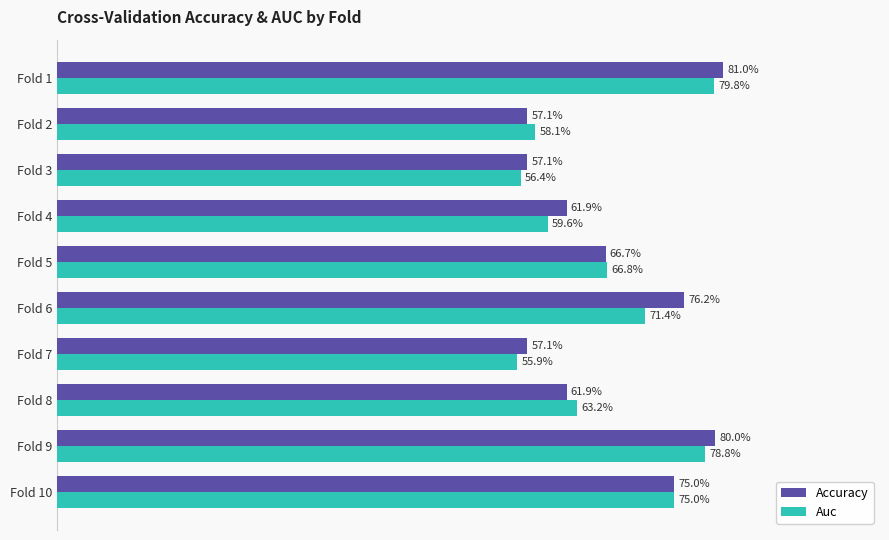

What are all the series names shown in the legend?

Accuracy, Auc